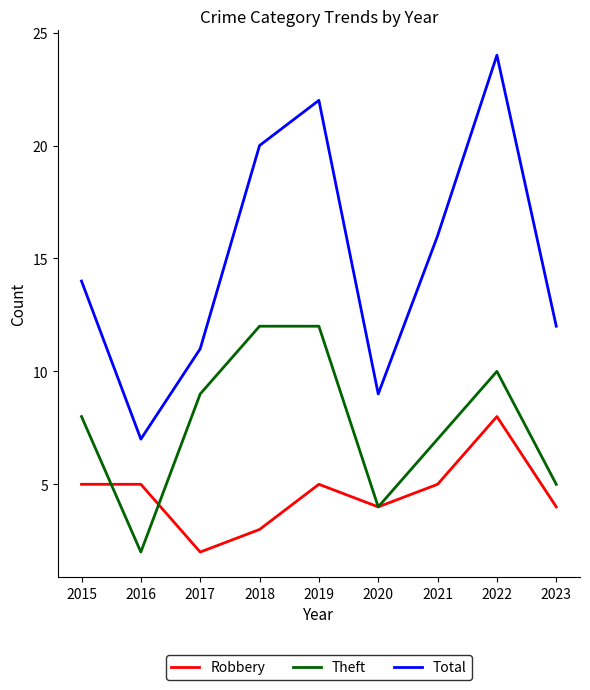

Which series has the largest total across all categories?

Total